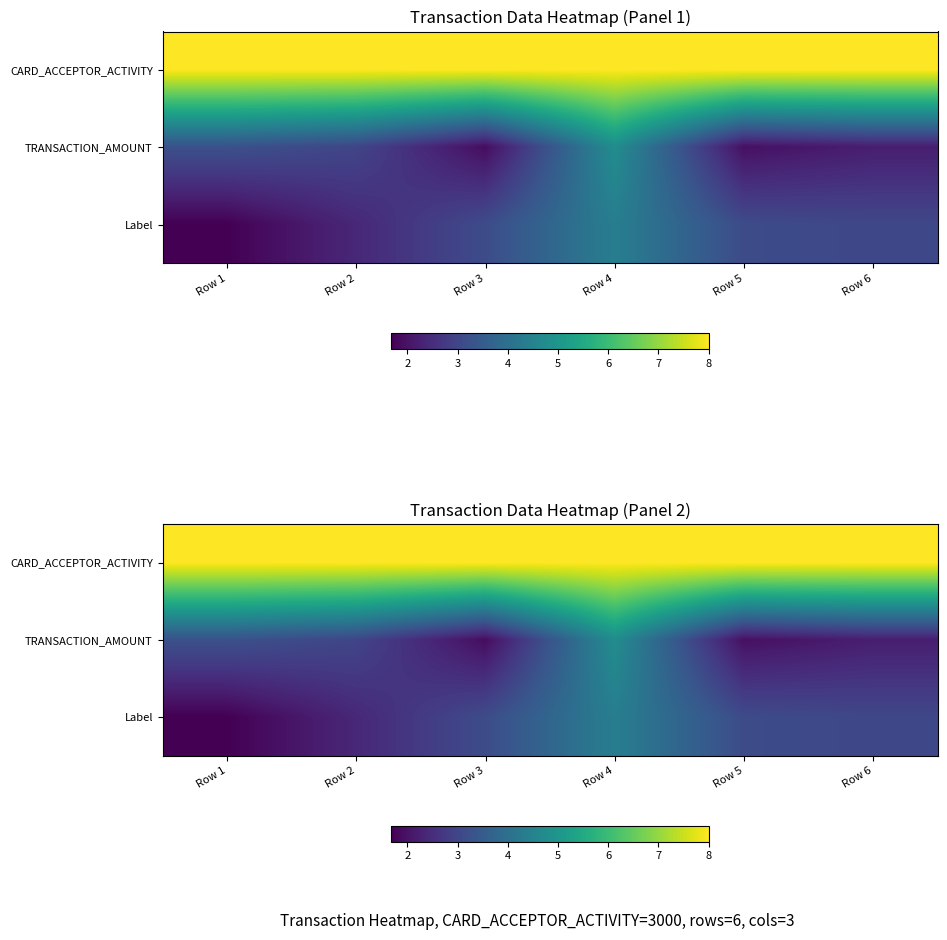

Which label corresponds to the smallest value in the chart?

Row 1